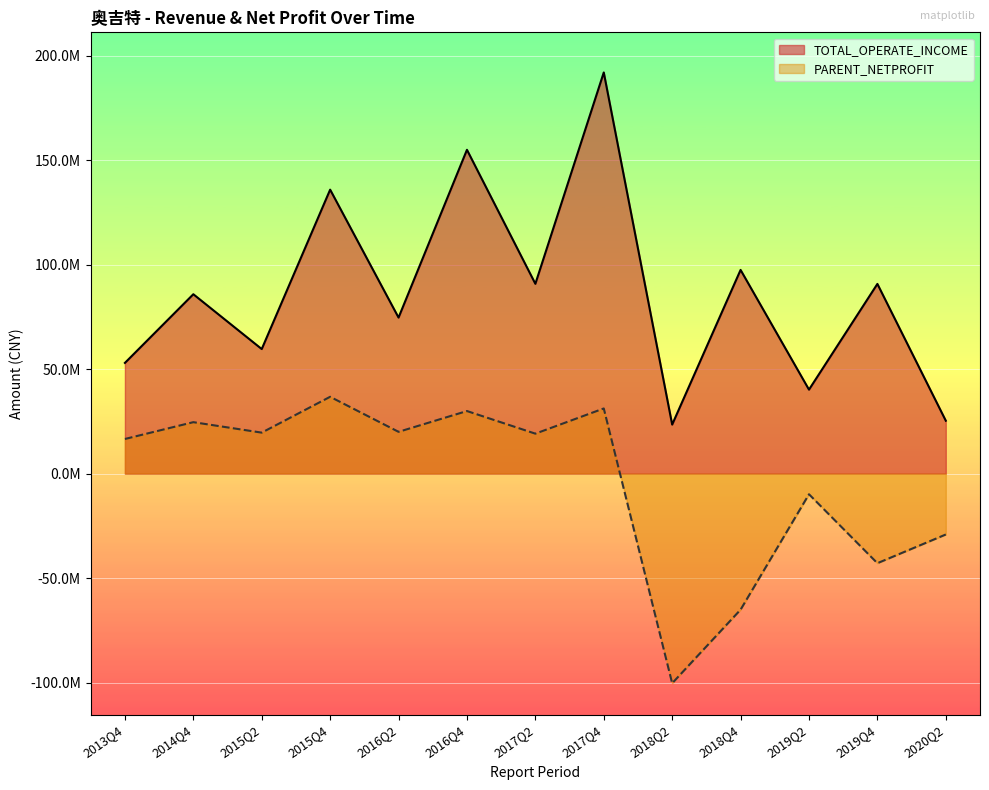

What is the sum of the PARENT_NETPROFIT values at 2019Q2 and 2015Q4?

26901138.4